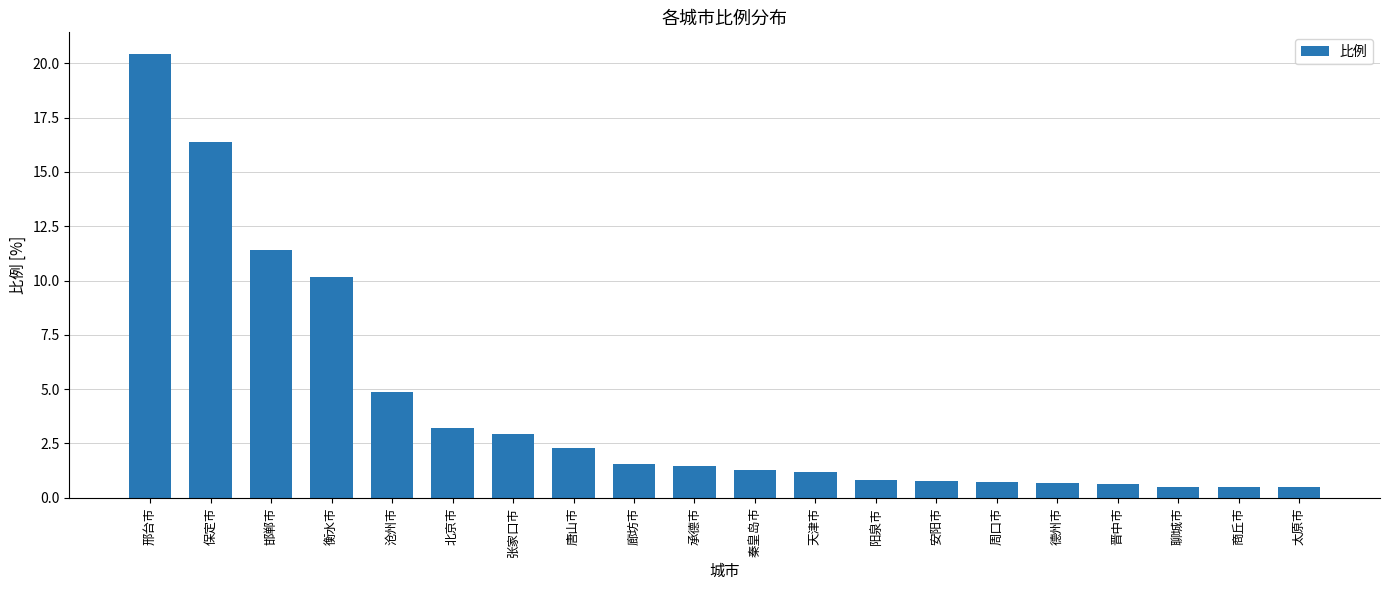

How many bars are there in total?

20